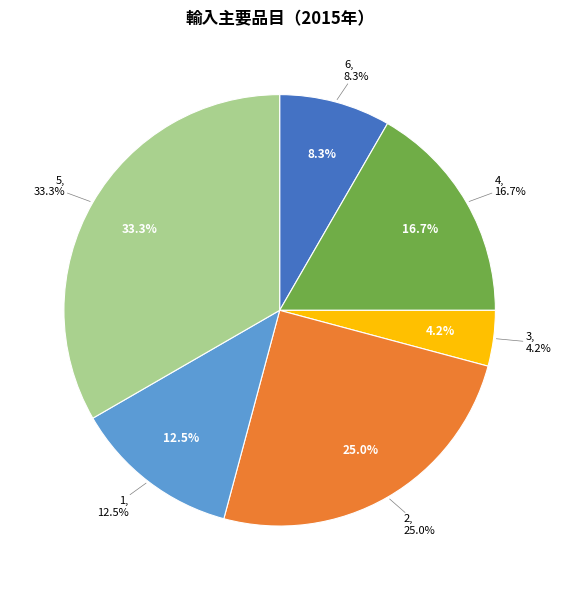

To the nearest percent, what is the difference between the largest and smallest slice percentages?

29%